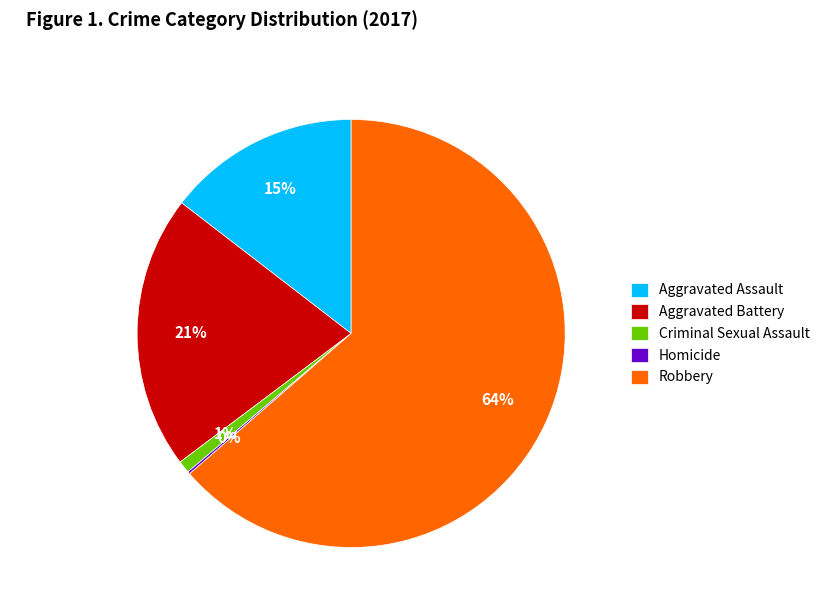

Which slice represents more than half of the pie?

Robbery